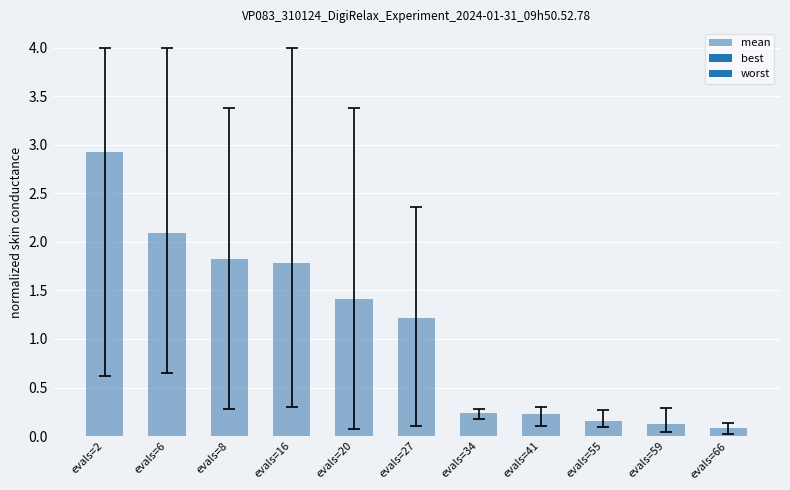

How many series are shown in this chart?

1